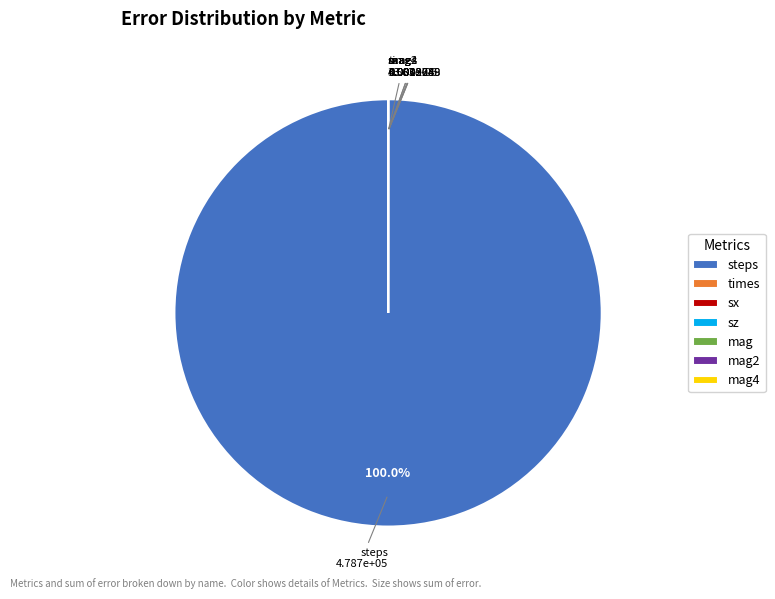

Which category has the biggest portion of the pie?

steps